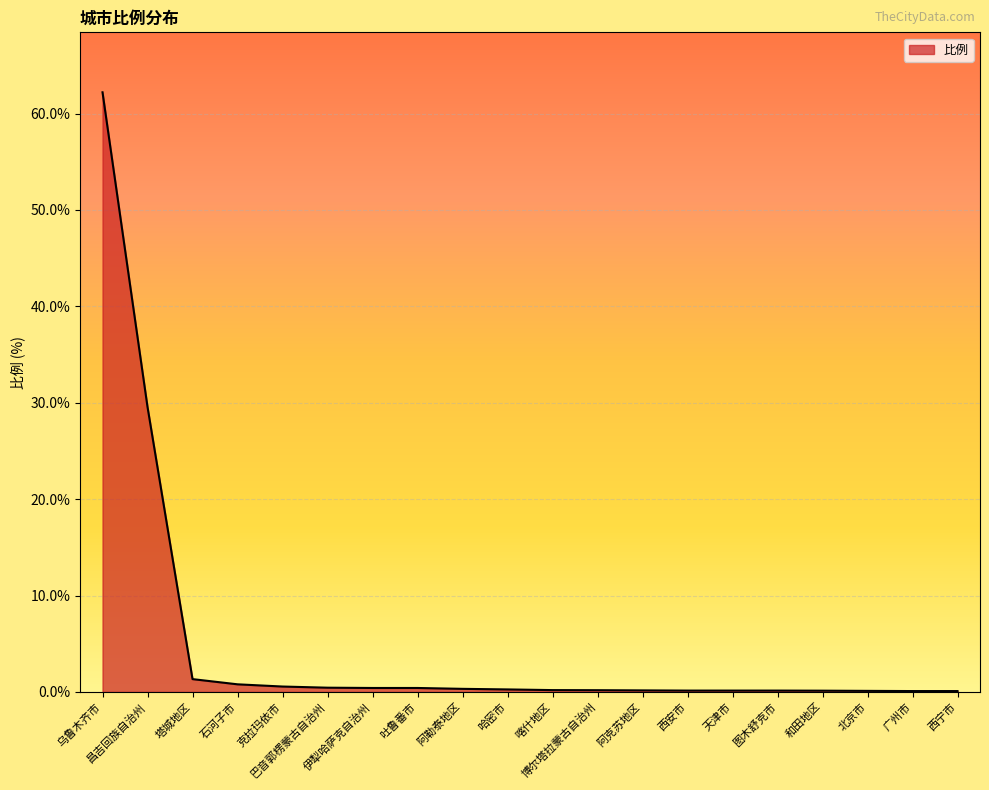

What is the minimum value shown in the chart?

0.1